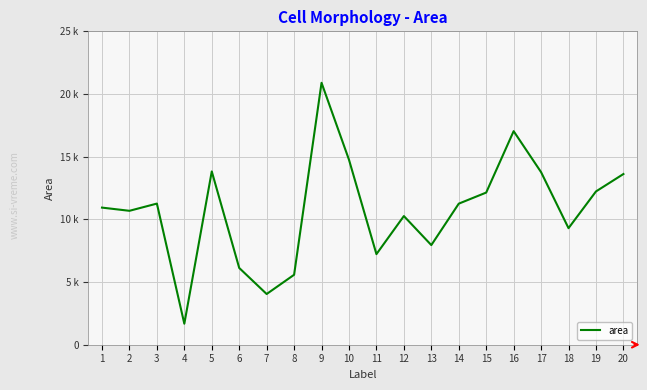

Does the chart display data point markers on the line(s)?

No